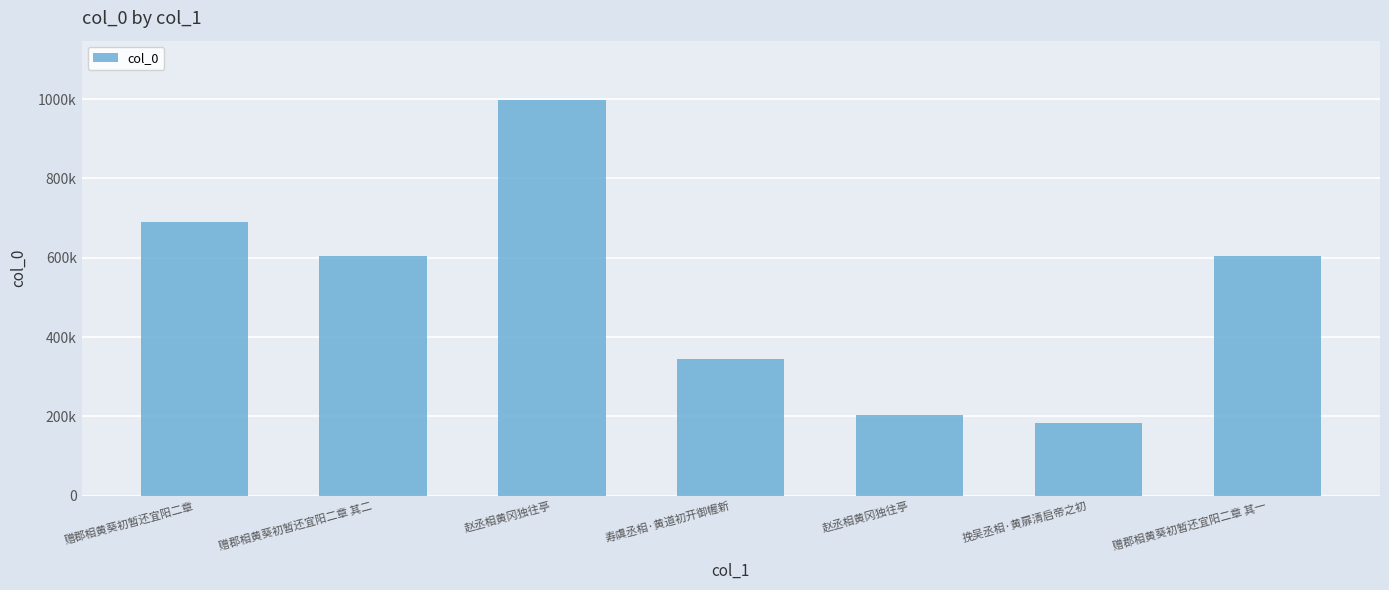

What value does the data have at 赵丞相黄冈独往亭?

204674